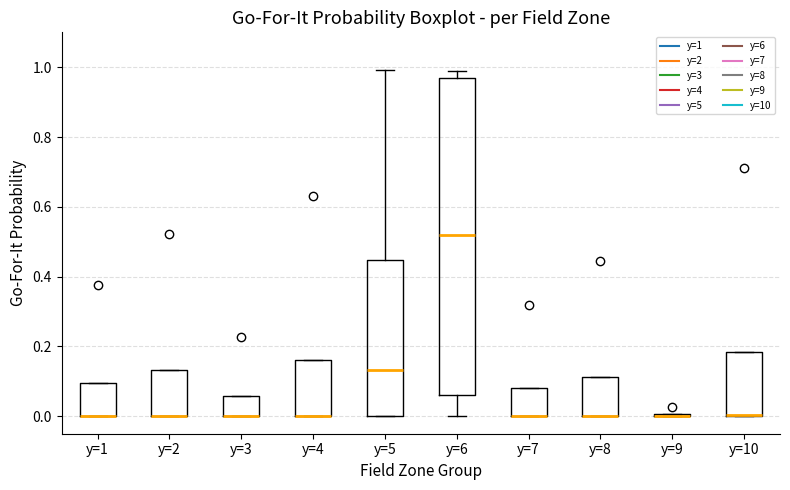

Reading left to right, transcribe this box plot: for each box, give where its median line is, the range the box spans, and where its two whiskers end, as read against the y-axis. The values are not printed on the chart, so give them approximately, as read against the axis.

y=1: median 0.00 (drawn on the box's lower edge), box 0.00 to 0.10, whiskers 0.00 to 0.10
y=2: median 0.00 (drawn on the box's lower edge), box 0.00 to 0.14, whiskers 0.00 to 0.14
y=3: median 0.00 (drawn on the box's lower edge), box 0.00 to 0.06, whiskers 0.00 to 0.06
y=4: median 0.00 (drawn on the box's lower edge), box 0.00 to 0.16, whiskers 0.00 to 0.16
y=5: median 0.14, box 0.00 to 0.44, whiskers 0.00 to 1.00
y=6: median 0.52, box 0.06 to 0.96, whiskers 0.00 to 0.98
y=7: median 0.00 (drawn on the box's lower edge), box 0.00 to 0.08, whiskers 0.00 to 0.08
y=8: median 0.00 (drawn on the box's lower edge), box 0.00 to 0.12, whiskers 0.00 to 0.12
y=9: box collapsed to a line at 0.00, whiskers 0.00 to 0.00
y=10: median 0.00 (drawn on the box's lower edge), box 0.00 to 0.18, whiskers 0.00 to 0.18